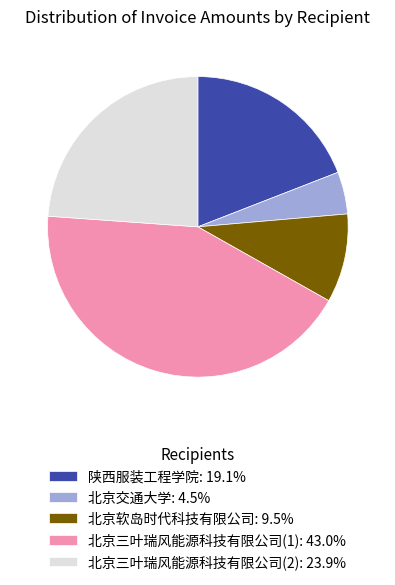

What is the ratio of the value at 北京交通大学: 4.5% to the value at 北京软岛时代科技有限公司: 9.5%?

0.5